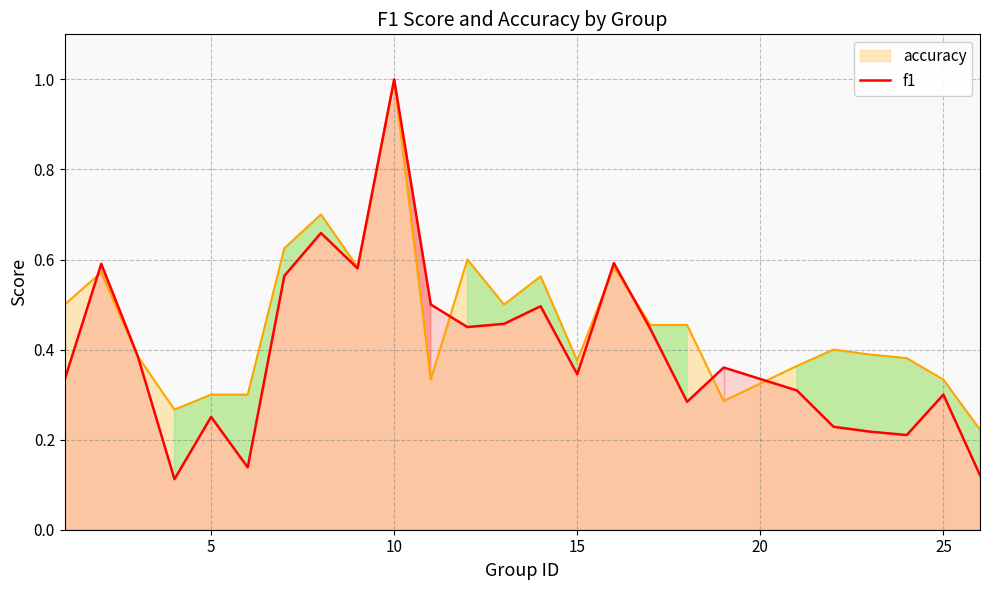

Rank the series by their average value, from highest to lowest.

accuracy, f1